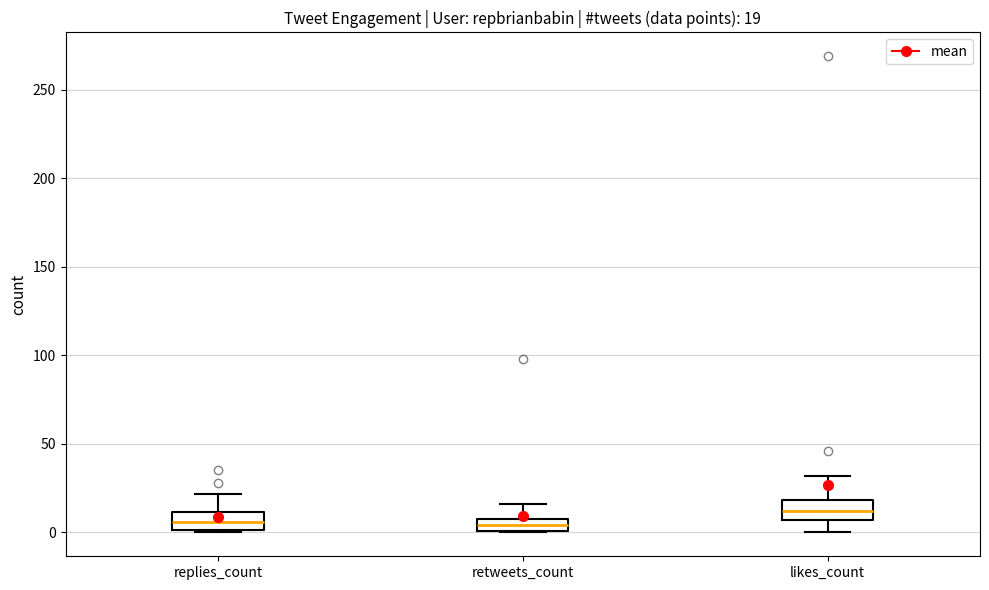

Which box's median line is the highest?

likes_count